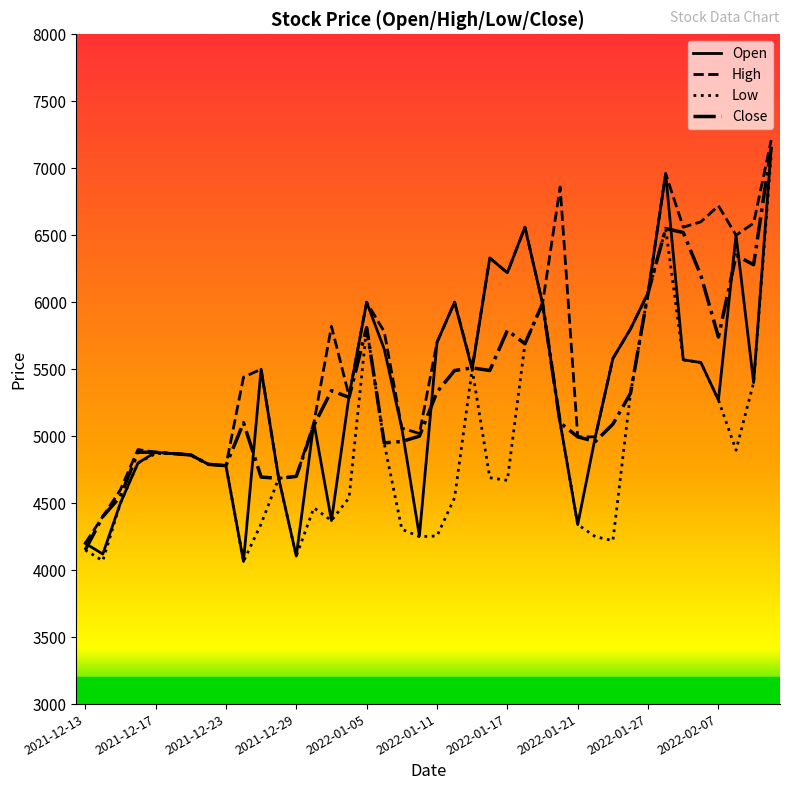

What is the minimum value for High?

4200